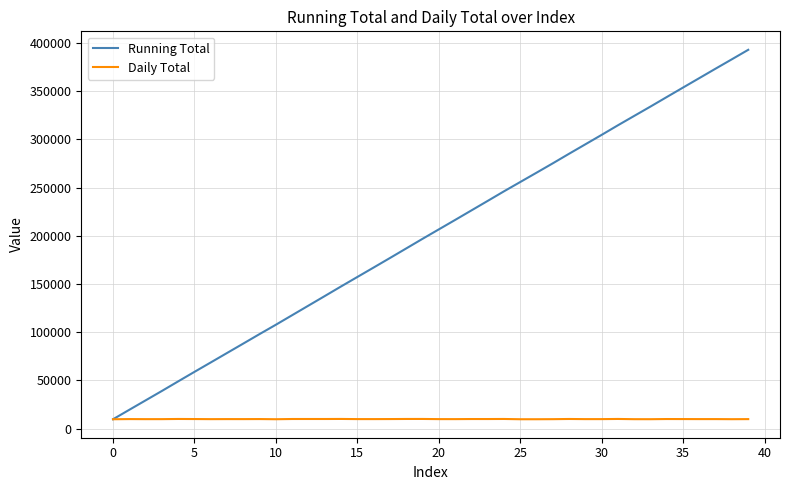

What is the minimum value shown in the chart?

9654.1